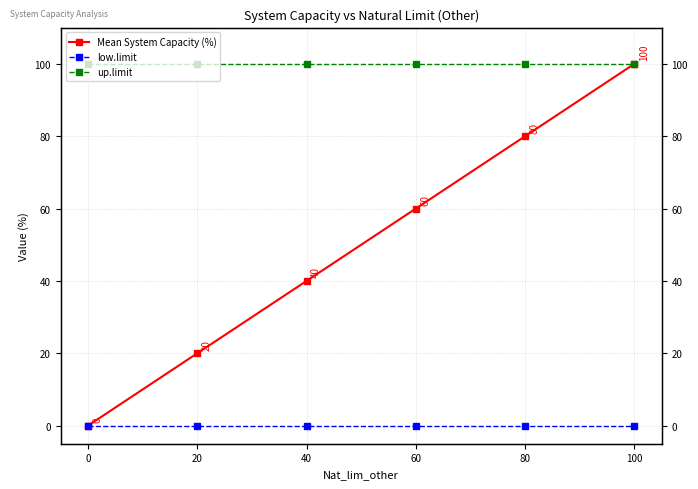

How many values in Mean System Capacity (%) are above zero?

5